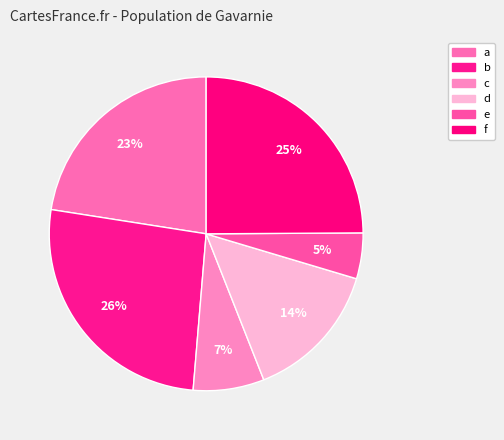

To the nearest percent, what percentage of the pie is f?

25%